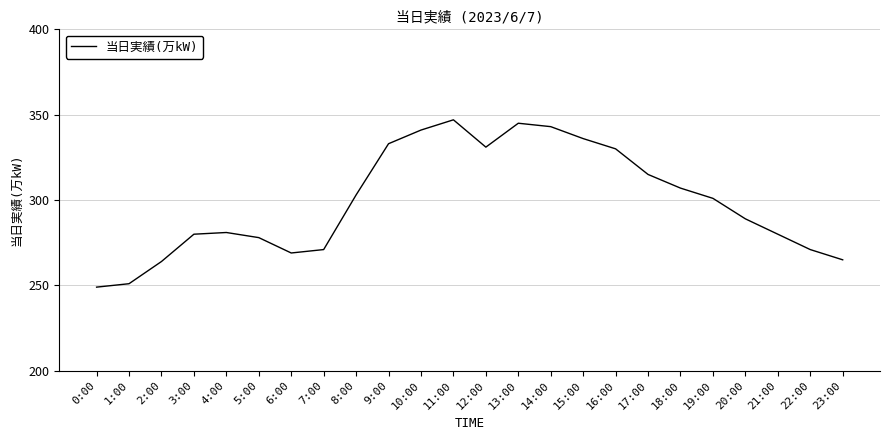

The value at 7:00 is 271. True or false?

True